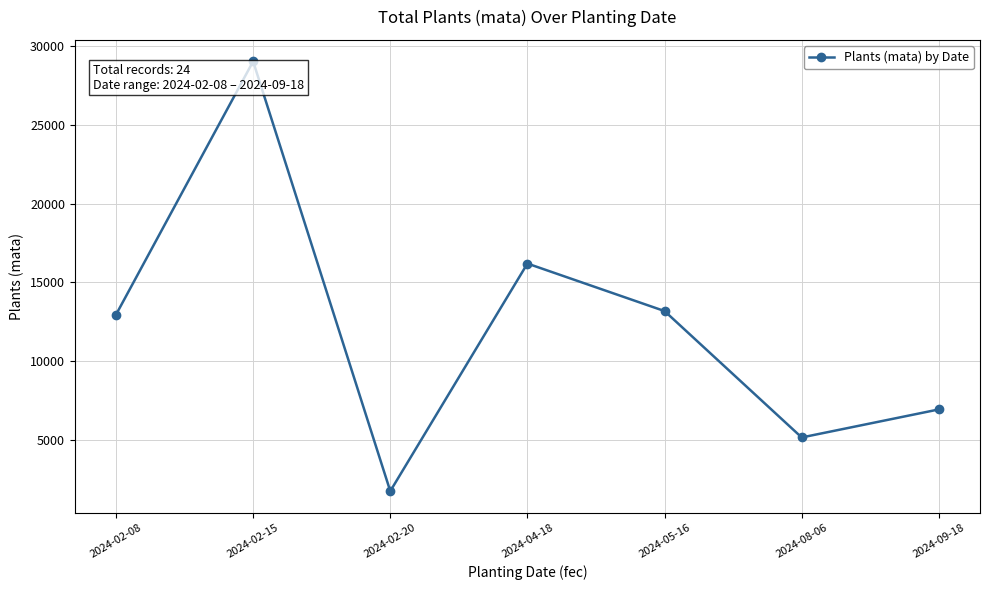

What is the smallest value displayed?

1752